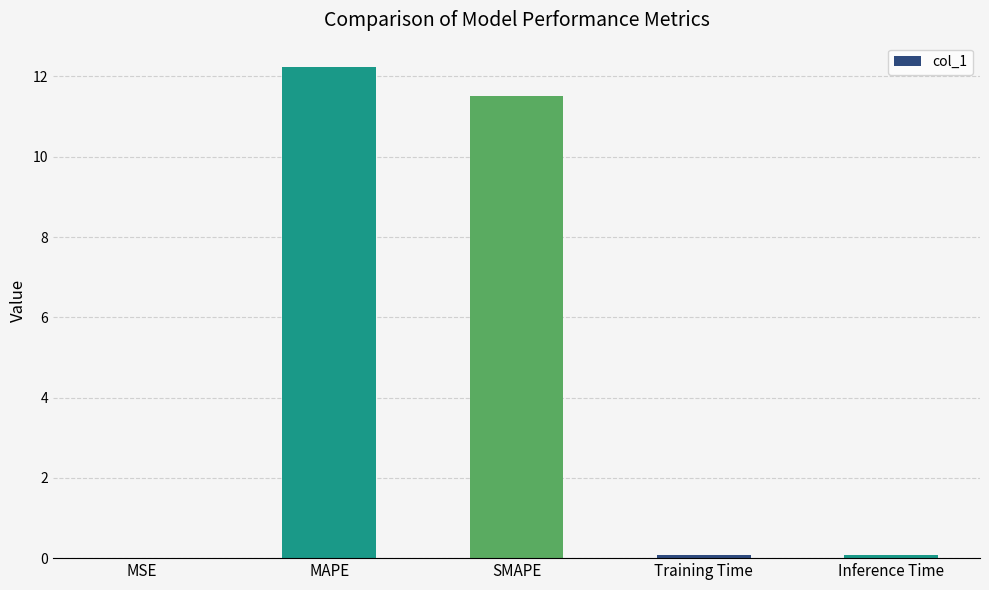

The value at SMAPE is 11.5. True or false?

True